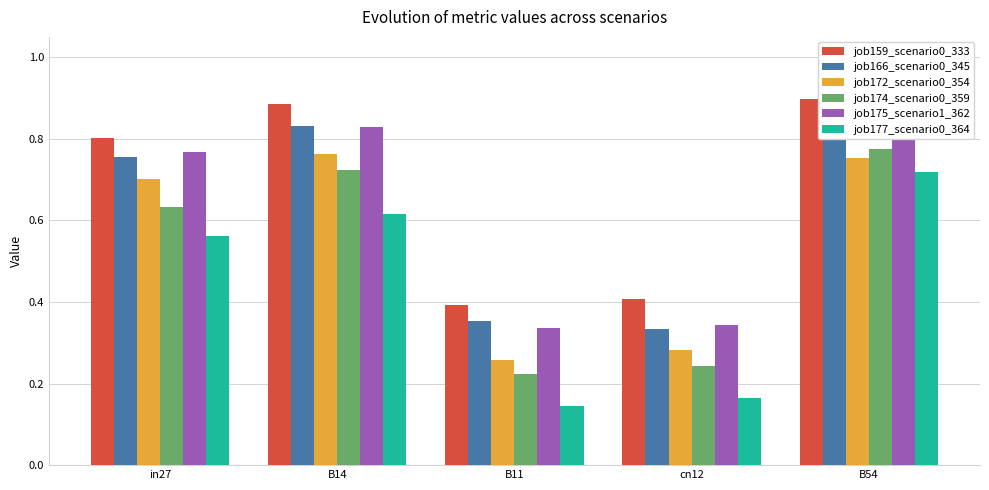

The value of job174_scenario0_359 at in27 is 0.6. True or false?

True